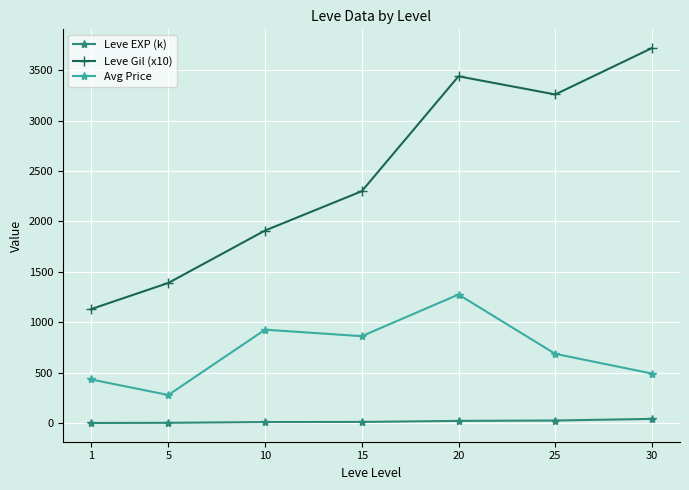

Rank the series by their average value, from highest to lowest.

Leve Gil (x10), Avg Price, Leve EXP (k)